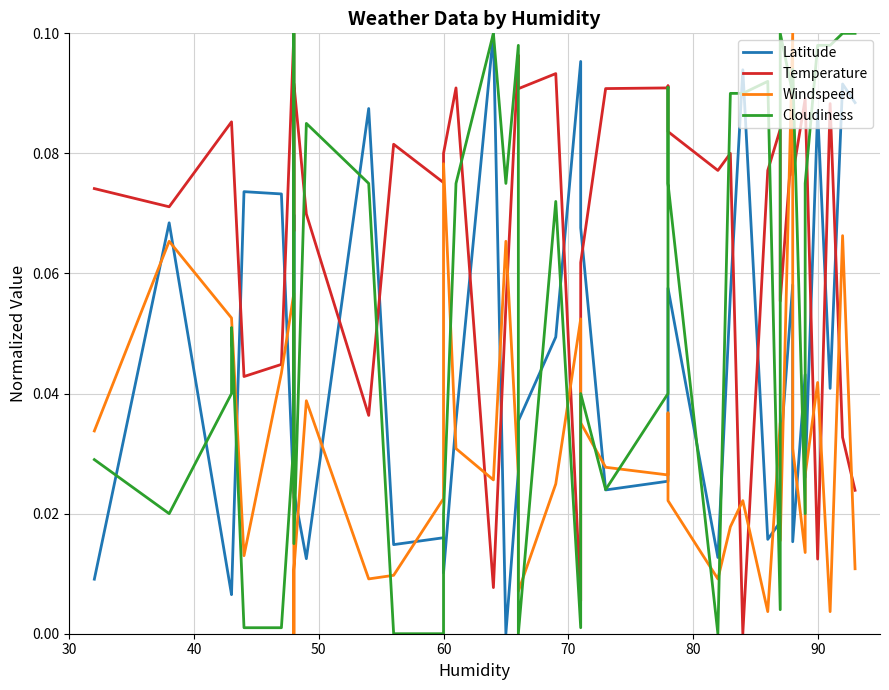

How many positive values does the Cloudiness series have?

36